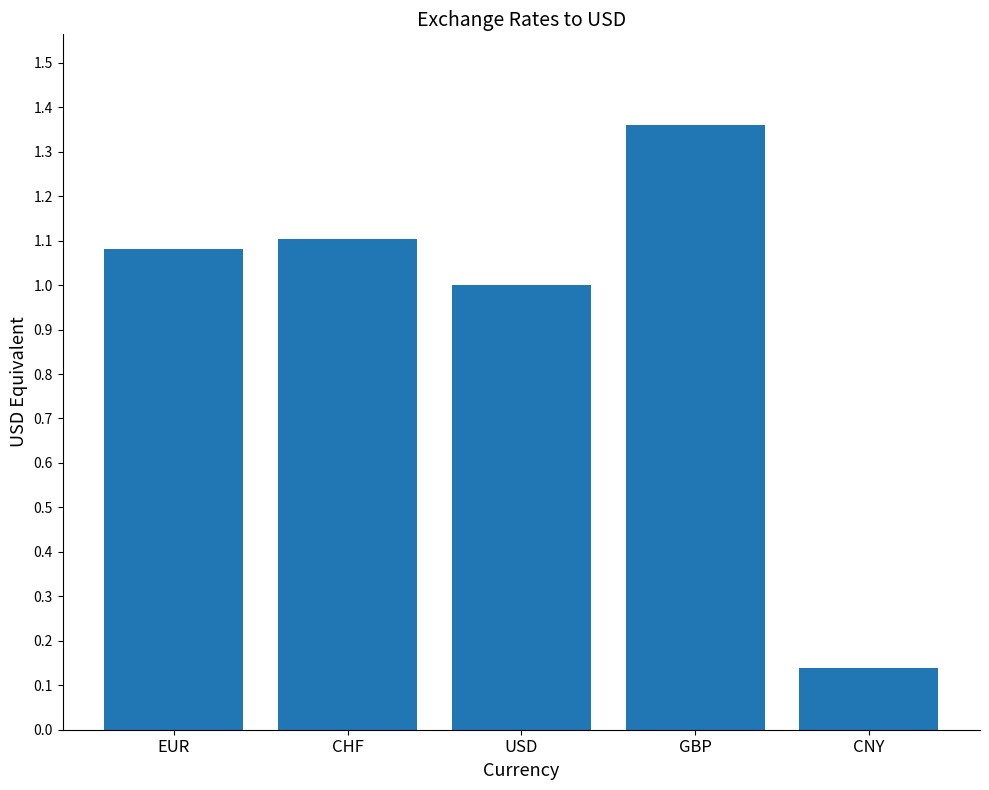

What is the sum of the values at CHF and CNY?

1.2